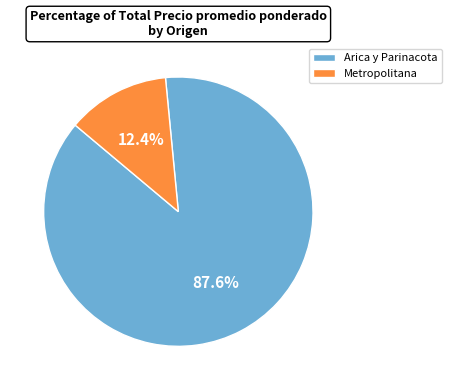

Which slice is the smallest?

Metropolitana